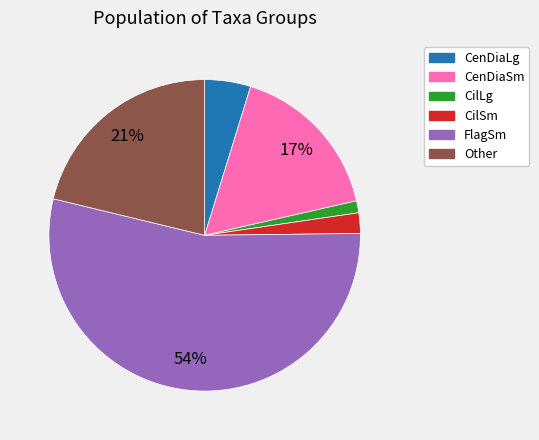

To the nearest percent, what is the combined percentage of FlagSm and Other?

75%